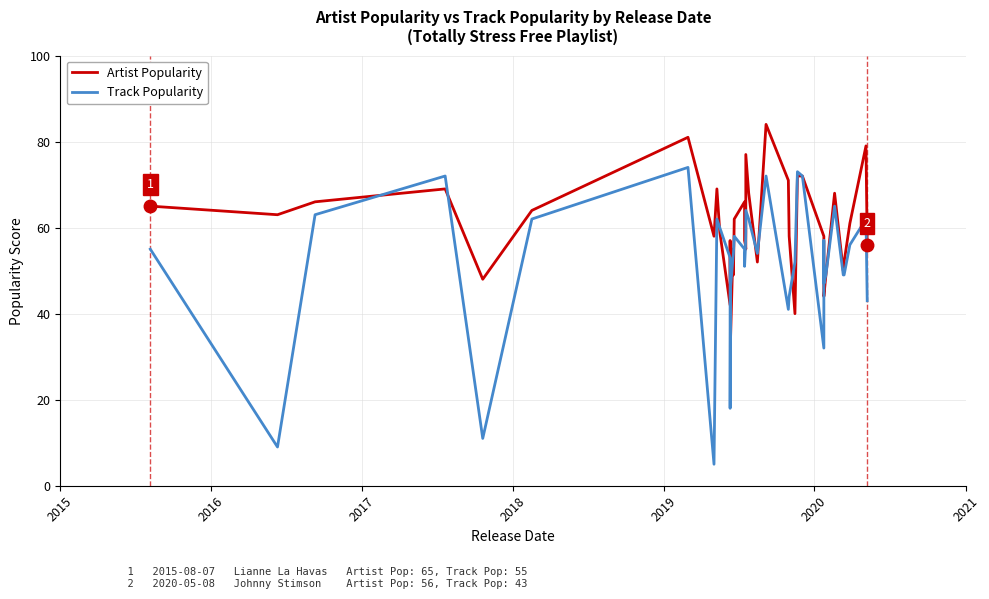

Which series has the widest spread of values?

Track Popularity